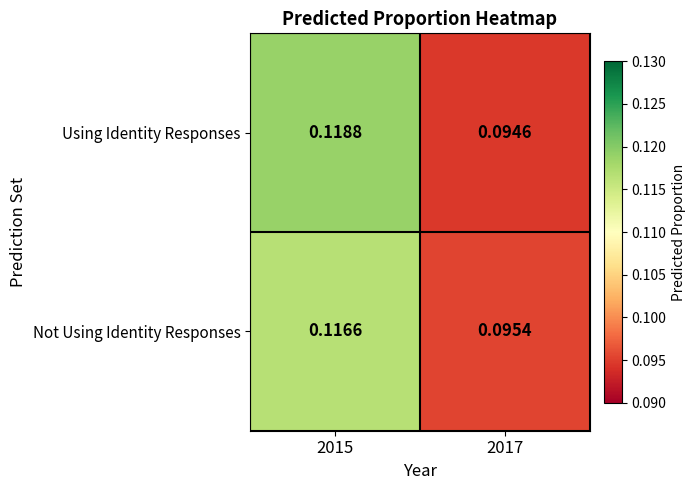

Count the number of data series in this chart.

2